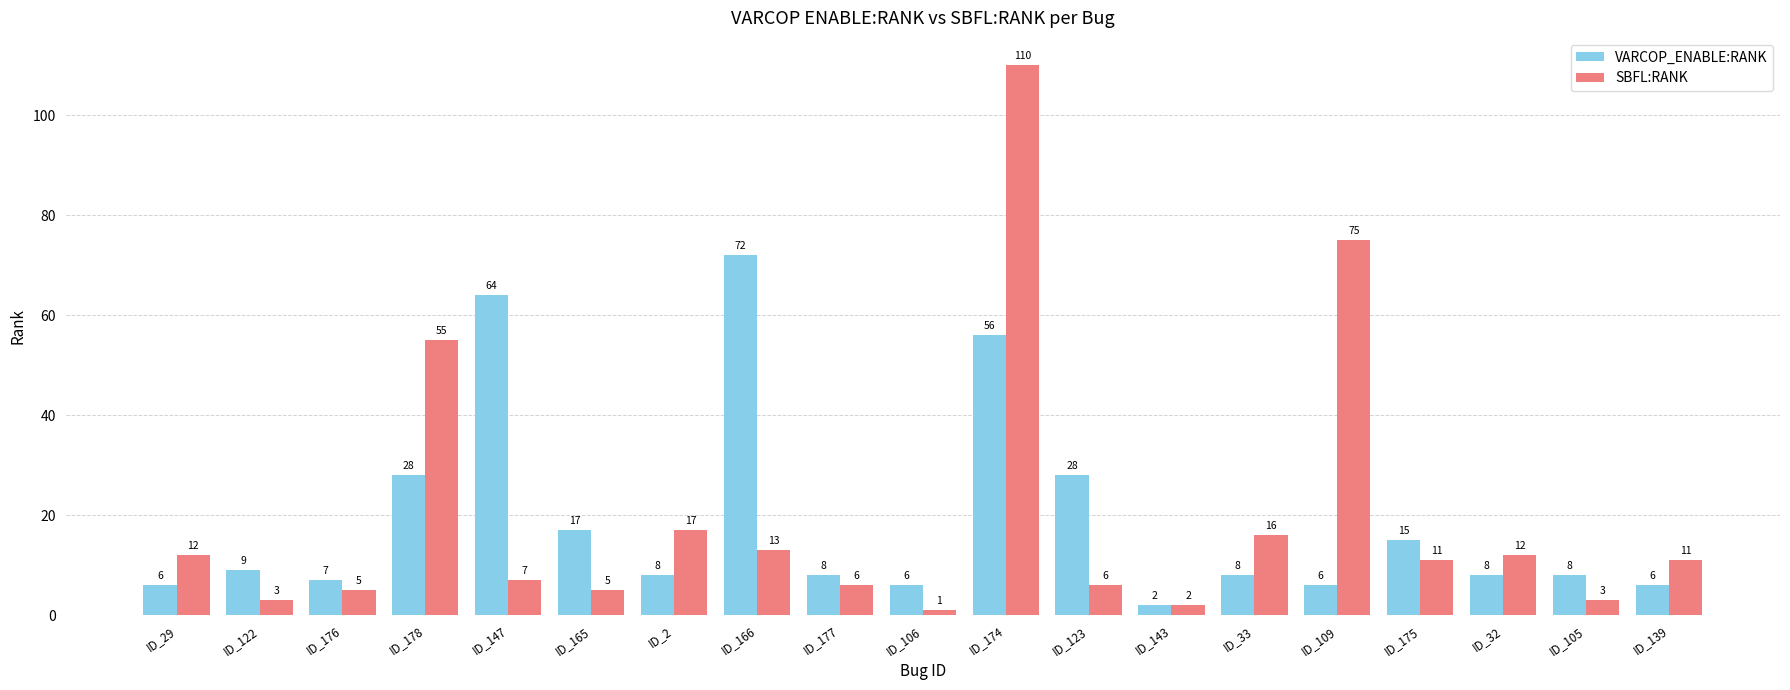

Which series changed the most between ID_29 and ID_2?

SBFL:RANK